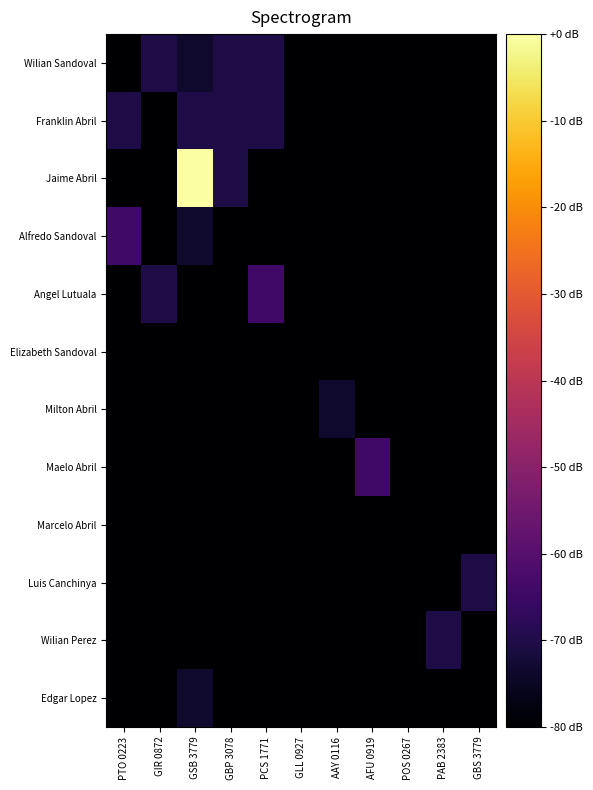

At which category is the sum across all series the highest?

GSB 3779